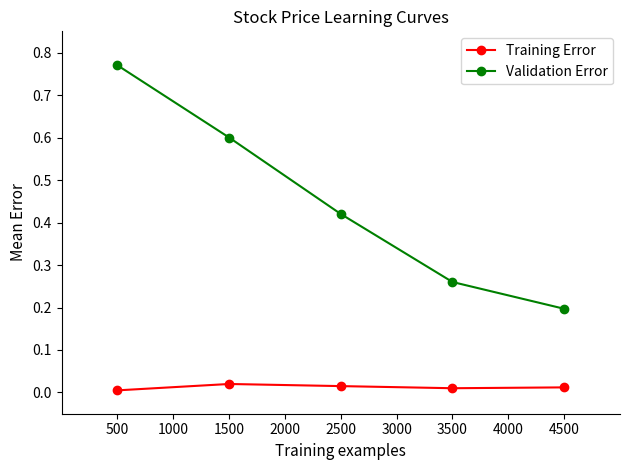

List the series in order of their peak value, highest first.

Validation Error, Training Error